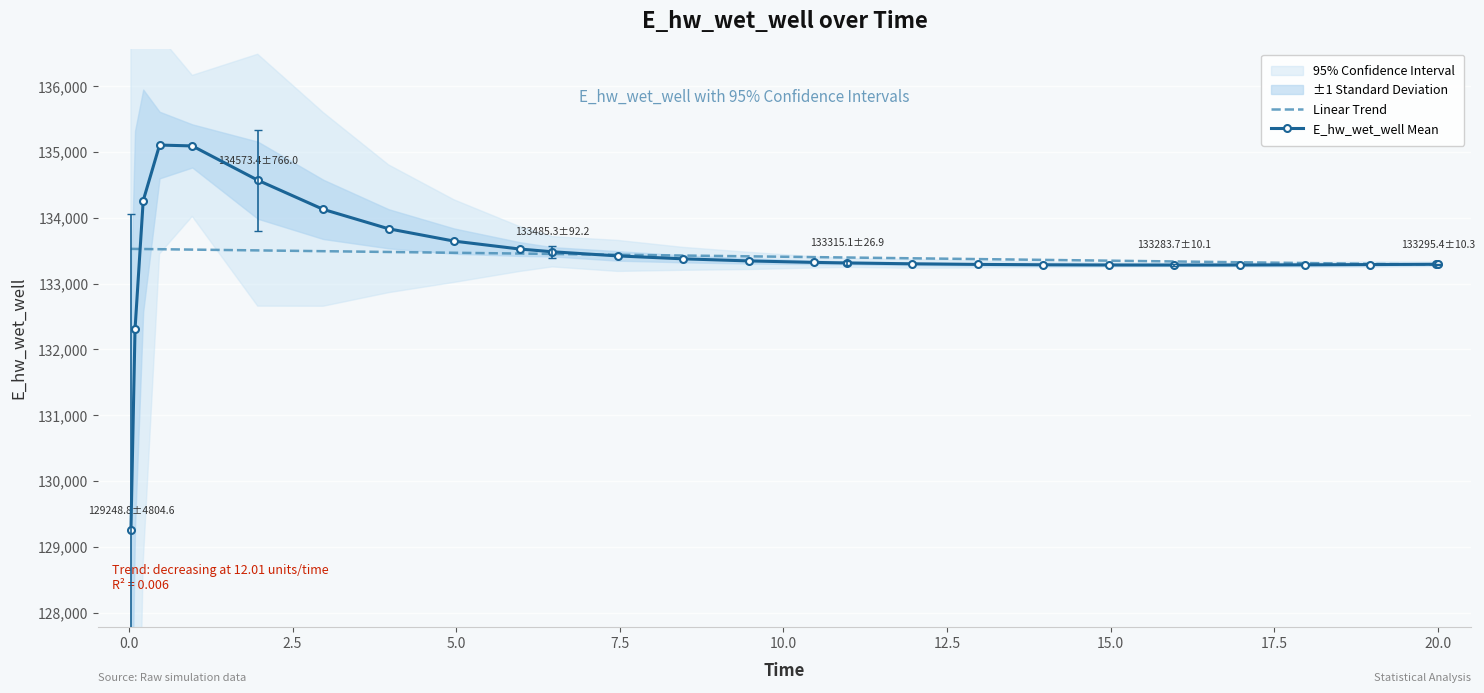

What is the highest value of the E_hw_wet_well Mean series?

135107.6